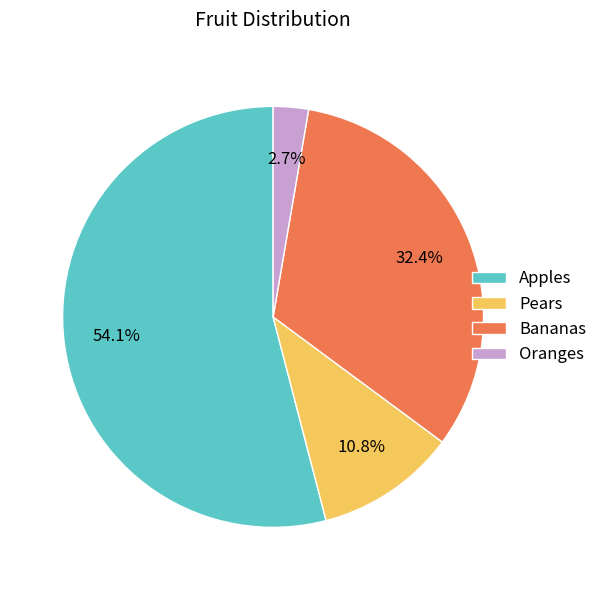

The Bananas slice represents 32% of the pie. True or false?

True